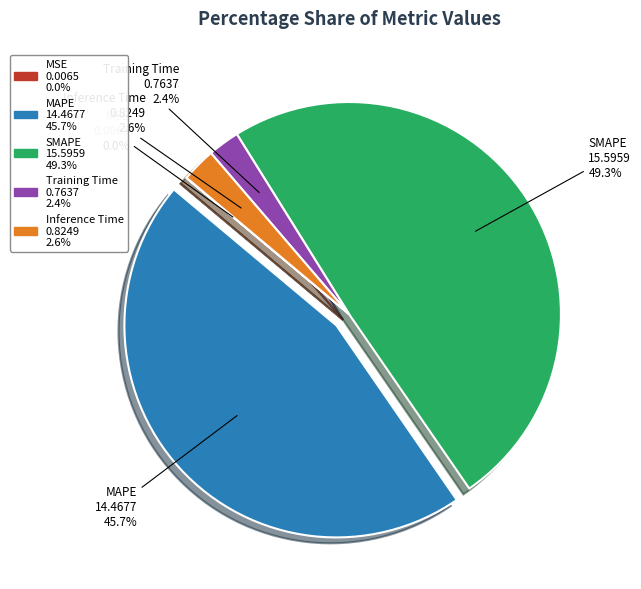

Which slice is the largest?

SMAPE